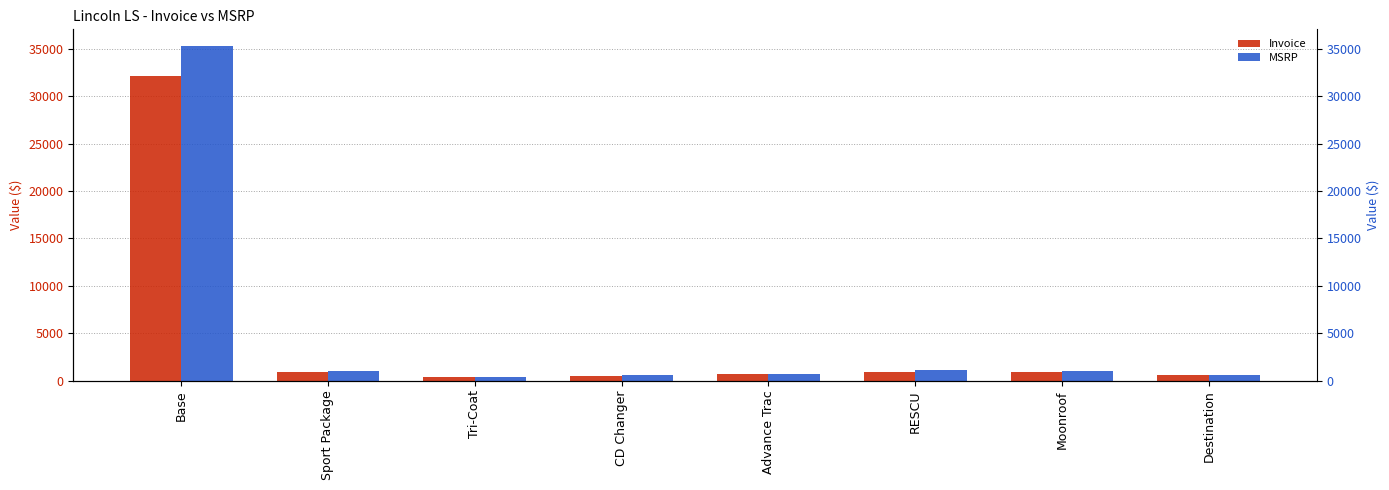

The Invoice series shows 375 at Tri-Coat. True or false?

True